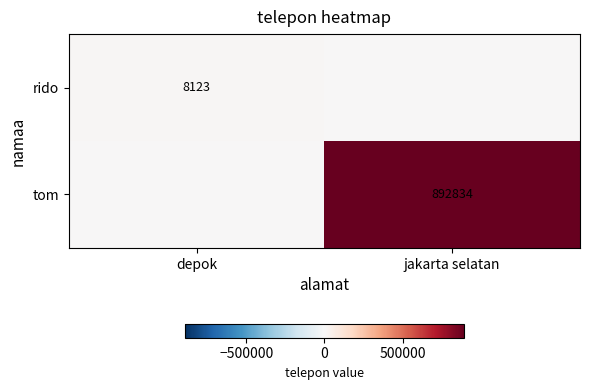

The rido series shows 8123 at depok. True or false?

True